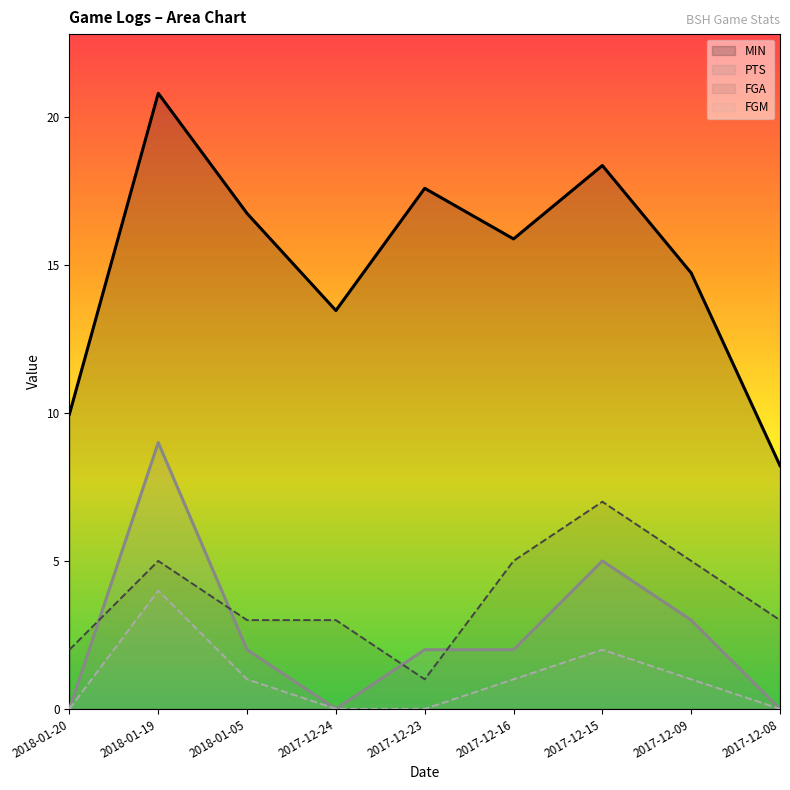

Rank the series at 2017-12-23 from highest to lowest value.

MIN, PTS, FGA, FGM